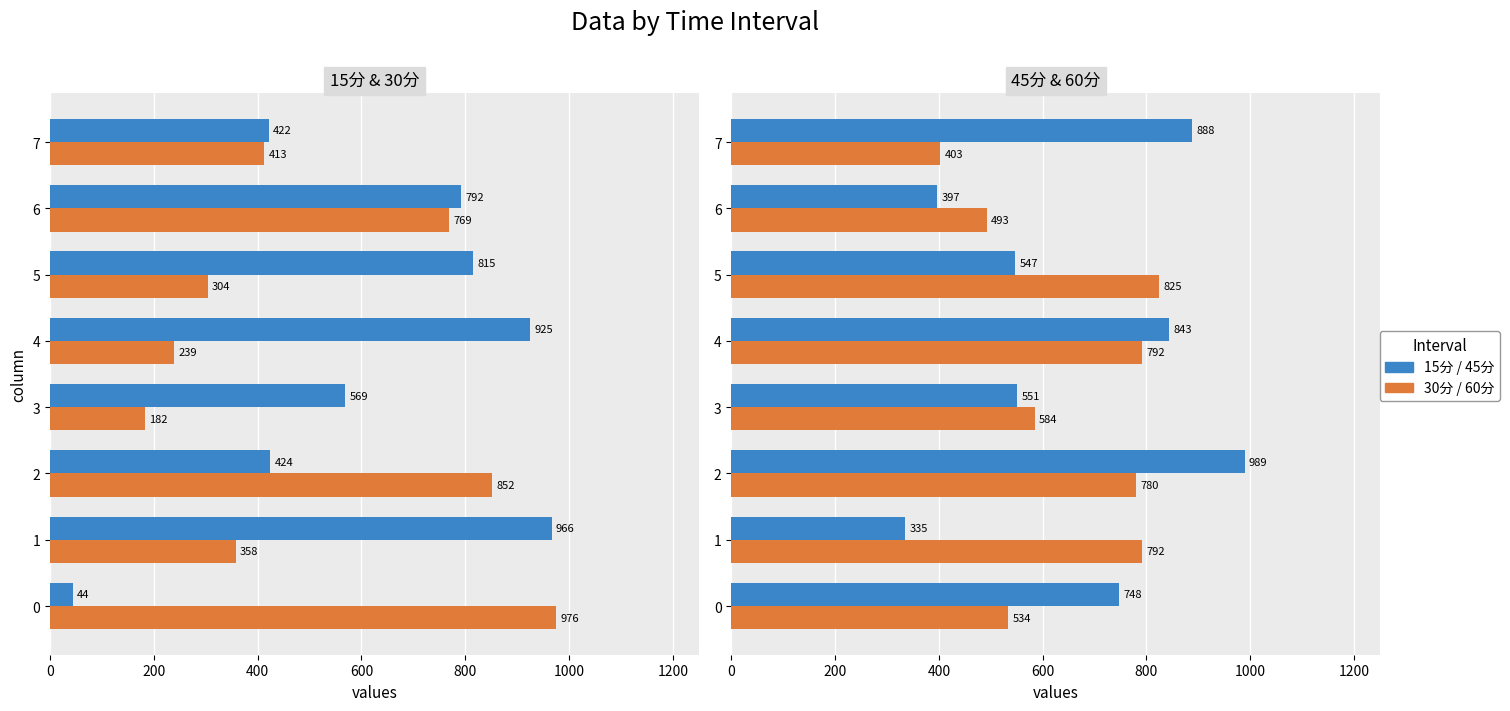

List the series in order of their peak value, highest first.

45分, 30分, 15分, 60分